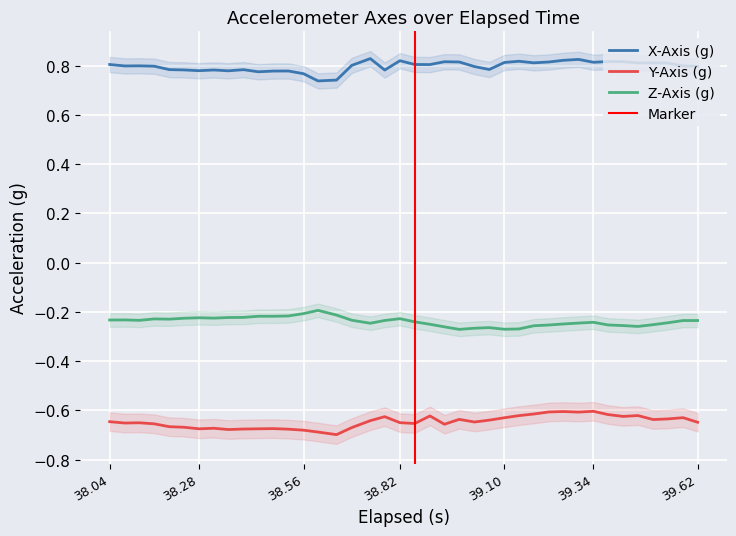

True or false: X-Axis (g) and Z-Axis (g) cross at least once.

False